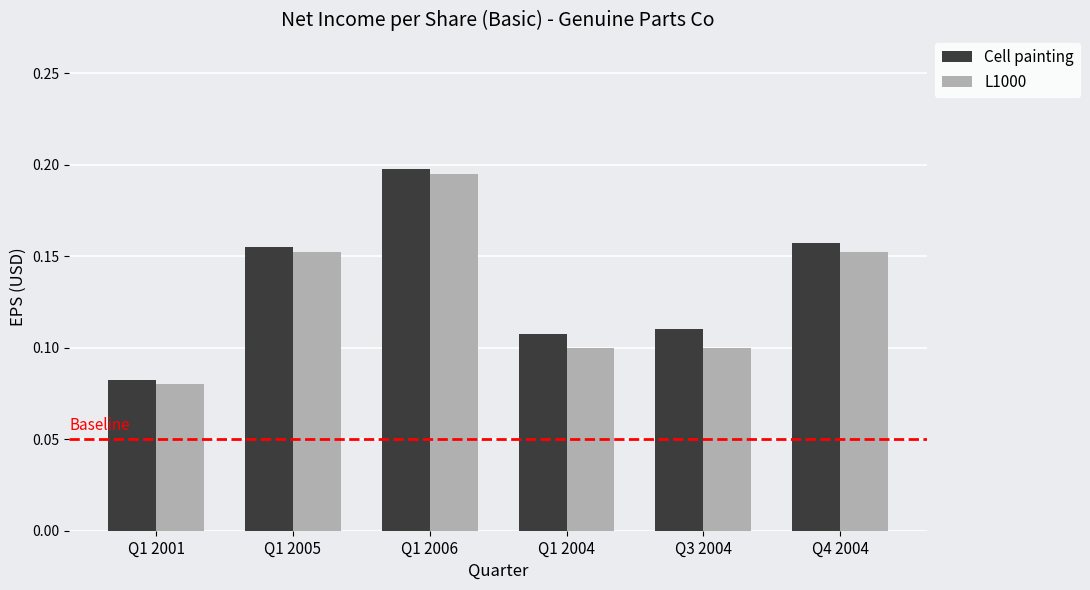

Which series changed the most between Q1 2006 and Q1 2004?

L1000